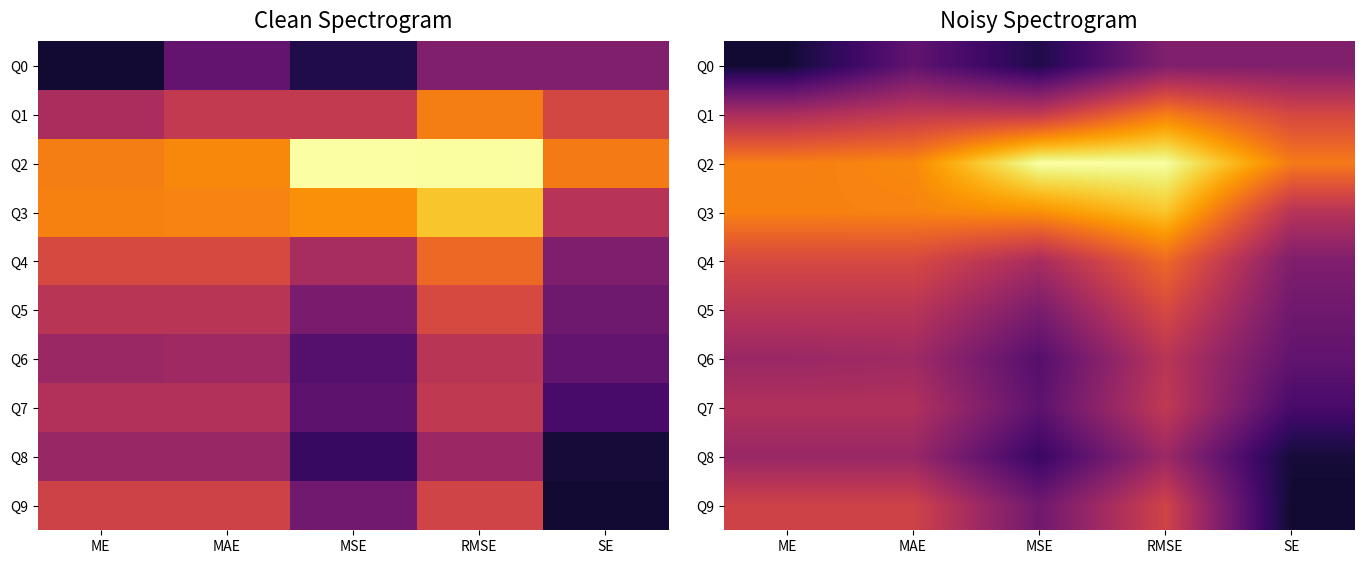

What is the greatest value displayed?

1.0